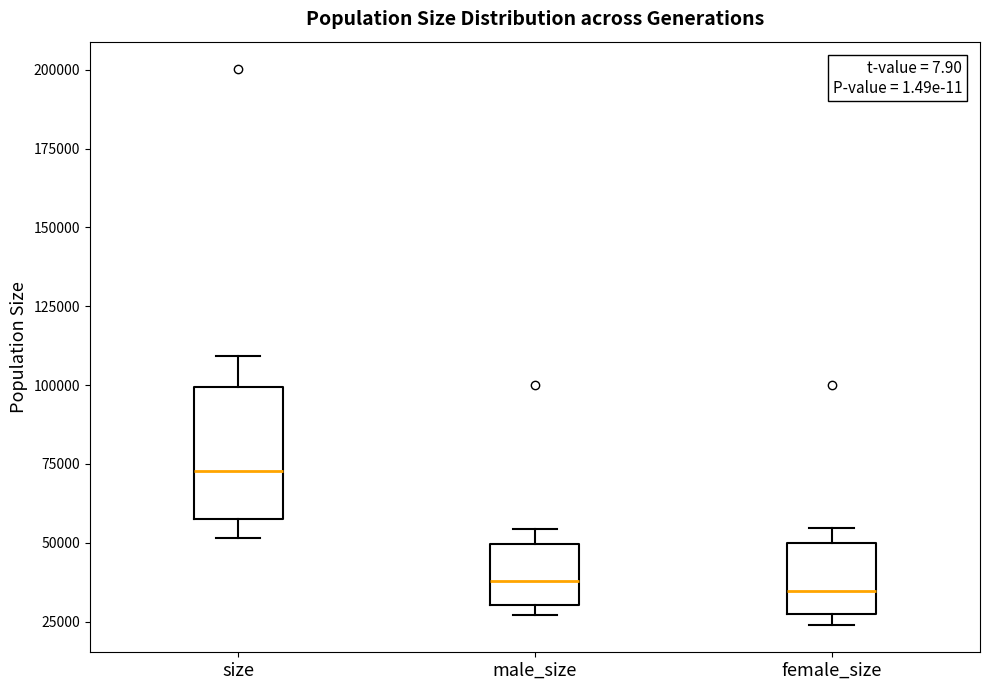

Comparing the boxes themselves (not the whiskers), which one is the tallest?

size